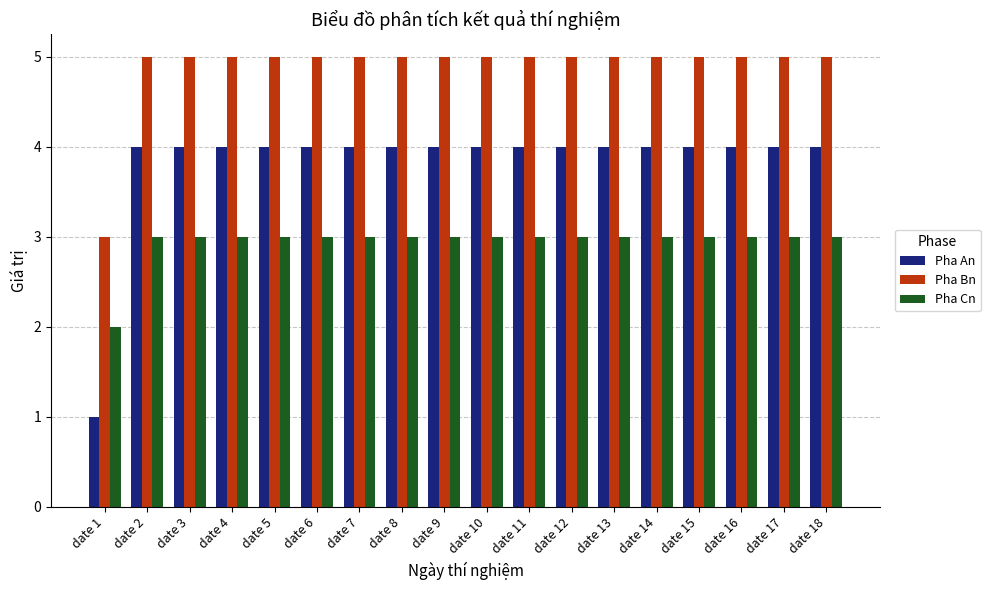

How many series are shown in this chart?

3